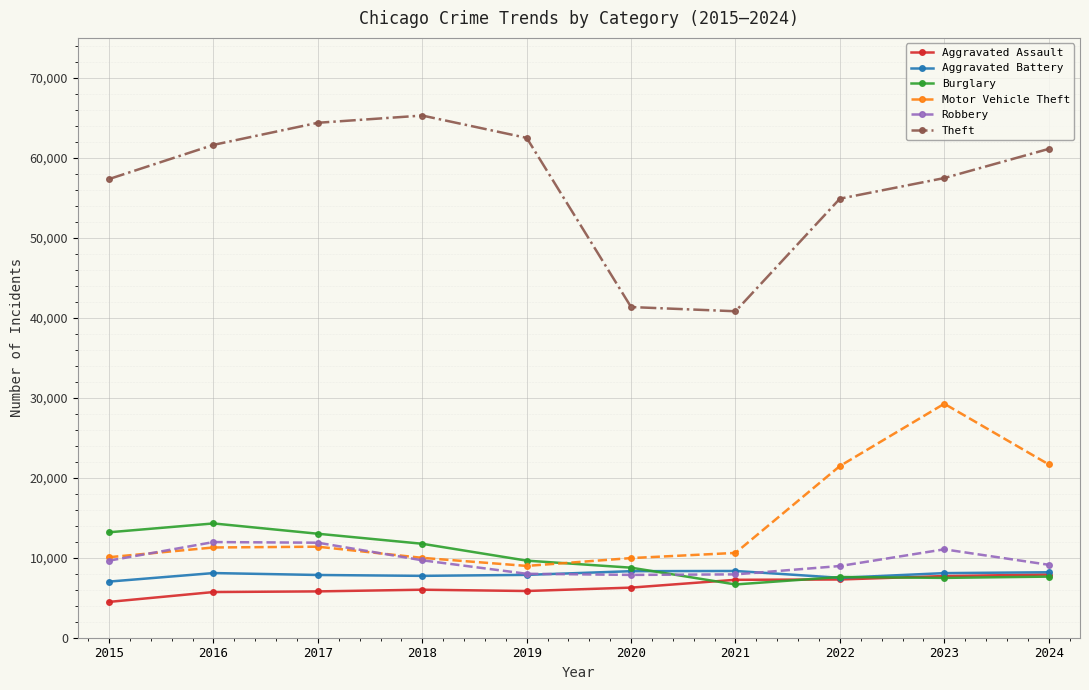

How many data points does each series have?

10